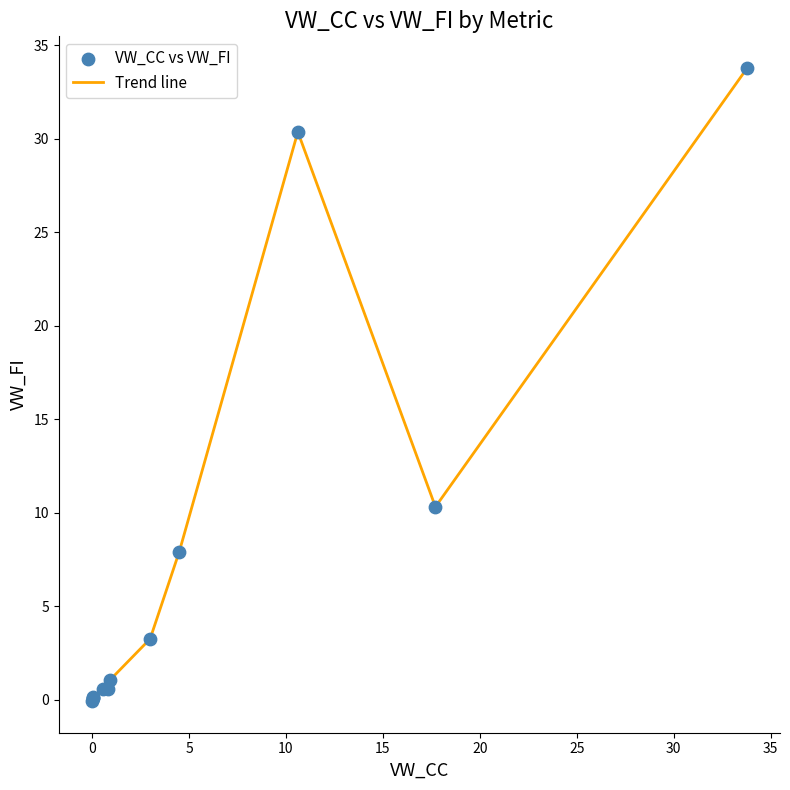

What is the difference between the maximum and minimum values?

33.8